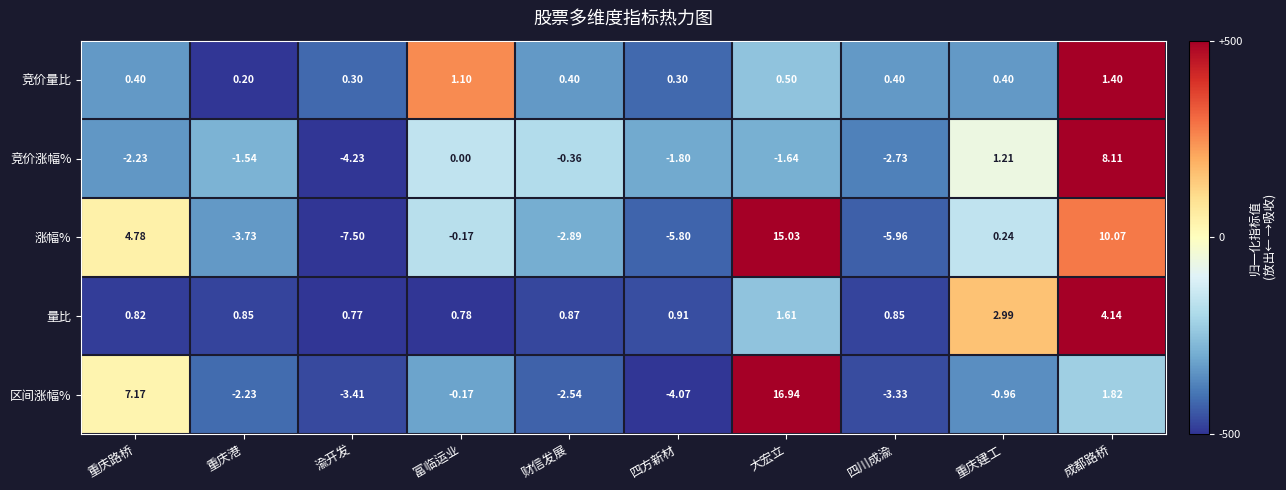

Which label corresponds to the smallest value in the chart?

渝开发